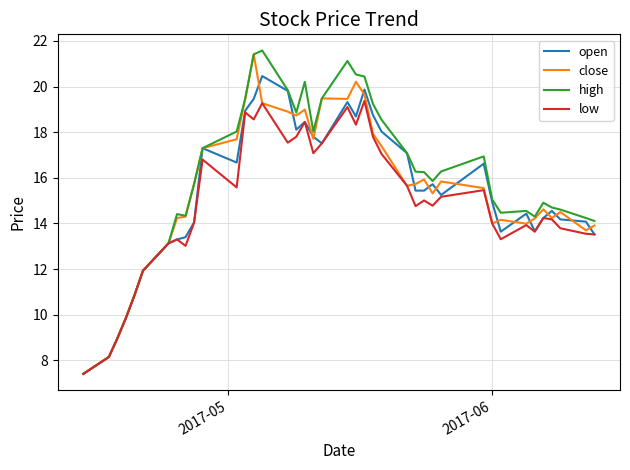

Rank the series by their maximum value, from lowest to highest.

low, open, close, high